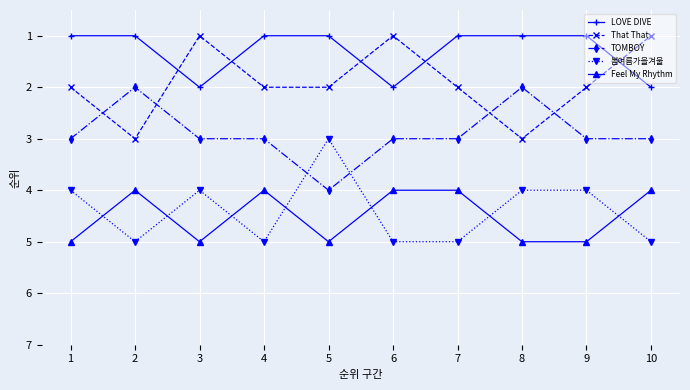

Is it true that That That equals 2 at 5?

True